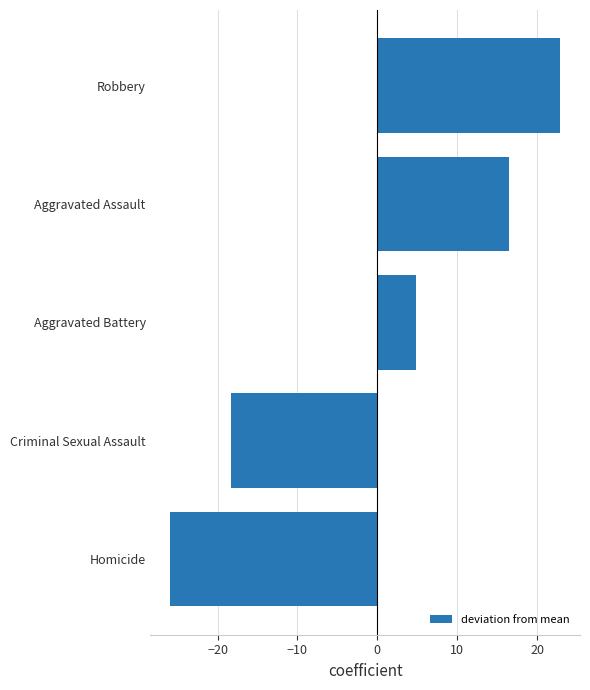

True or false: the data shows -26.0 at Homicide.

True